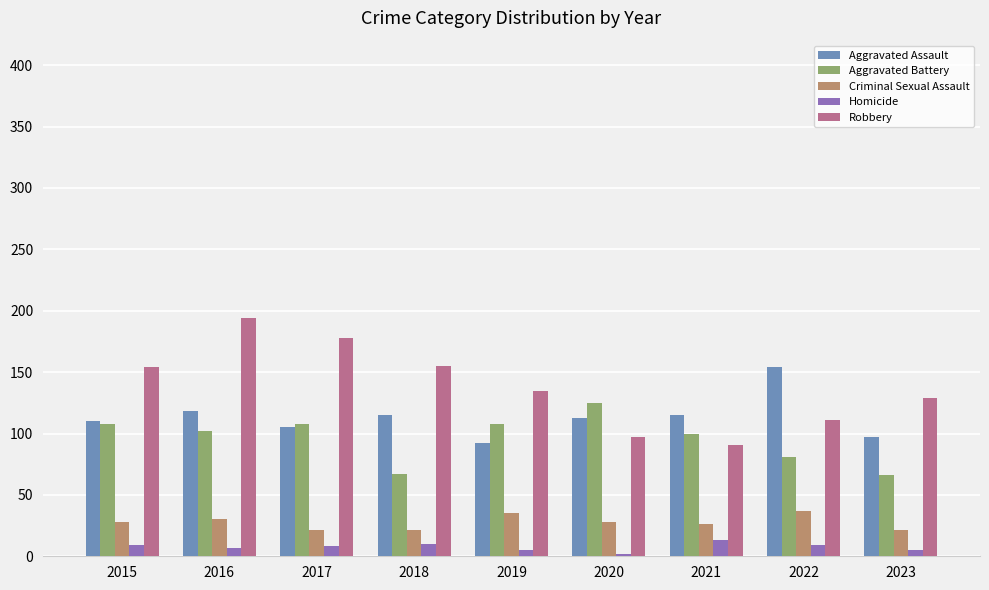

Which series has the largest range (max minus min)?

Robbery